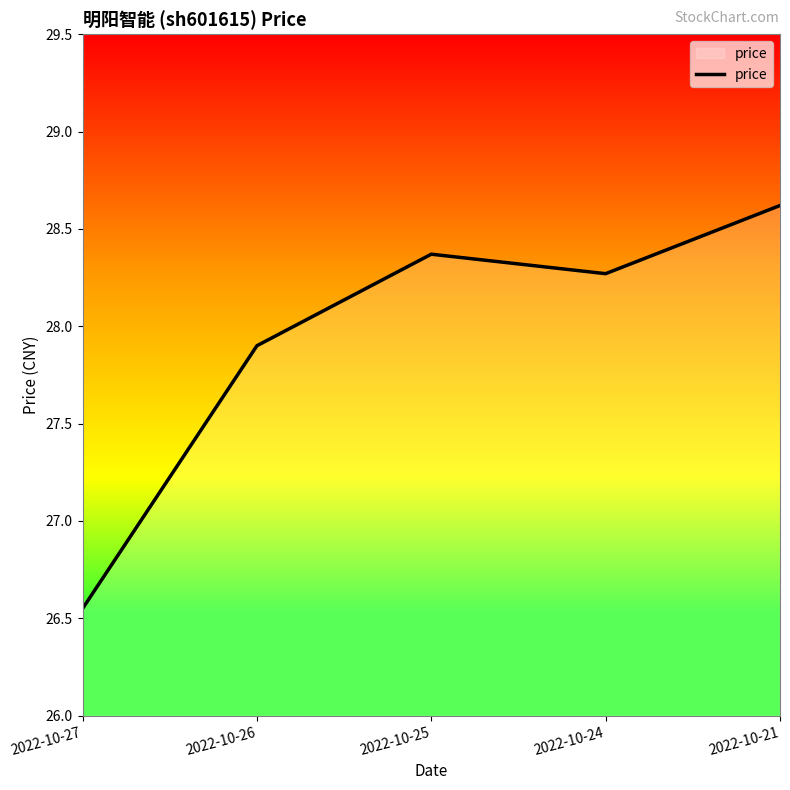

What is the maximum value shown in the chart?

28.6